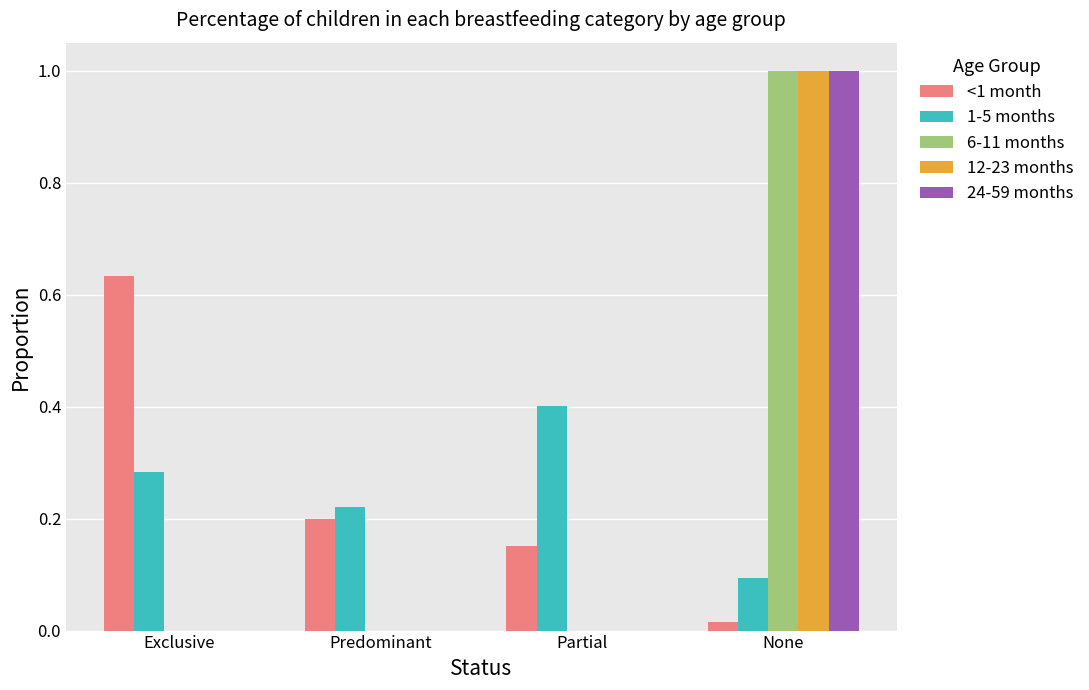

Which label corresponds to the largest value in the chart?

None